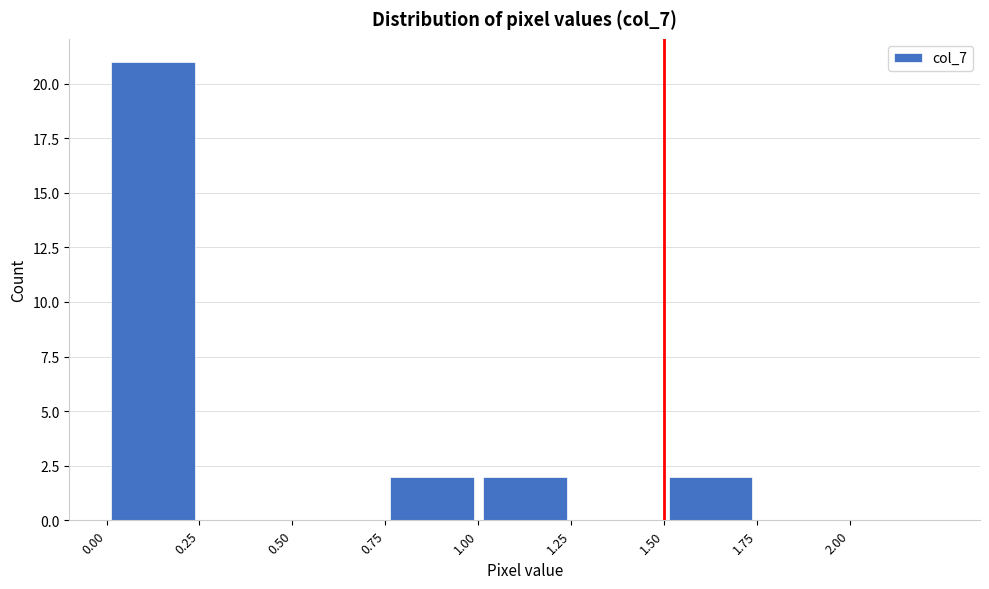

What is the height of the bar covering 0.00 to 0.25 on the x-axis? The values are not printed on the chart, so give them approximately, as read against the axis.

21